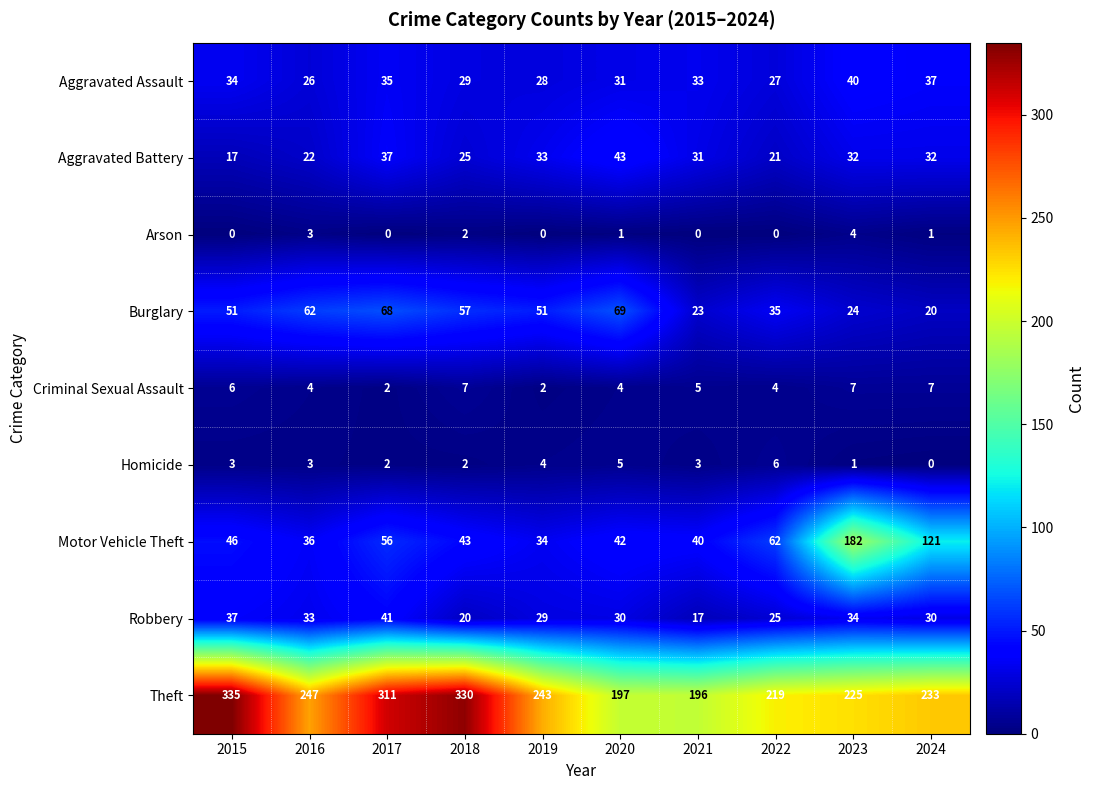

Which series has the largest total across all categories?

Theft